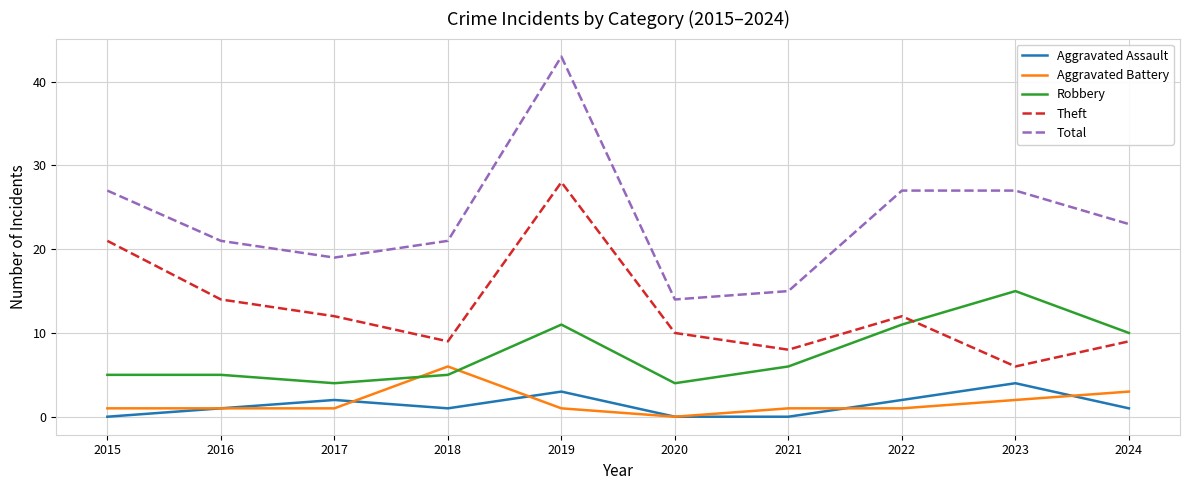

In Total, how many points are lower than both neighbors (excluding endpoints)?

2